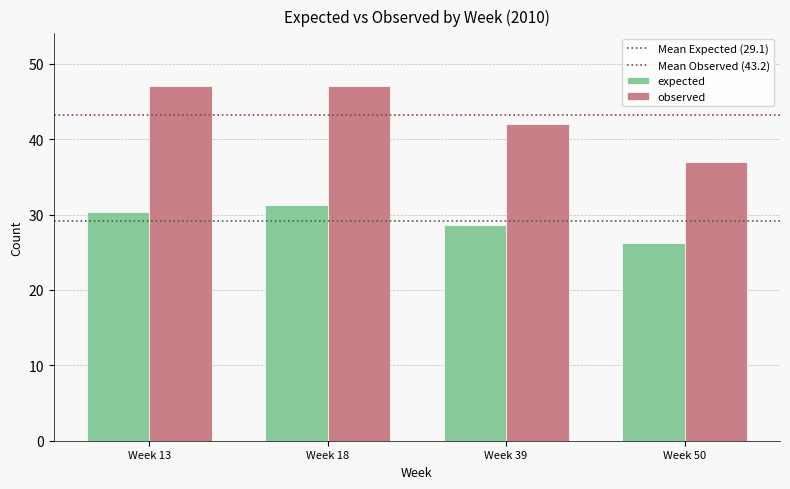

How many categories are shown in the chart?

4